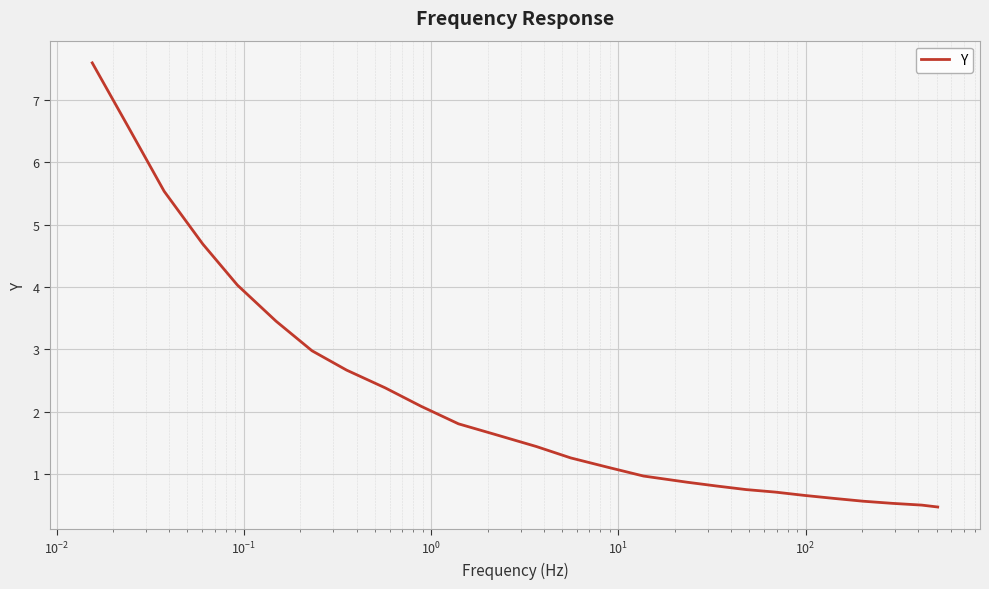

What is the difference between the maximum and minimum values?

7.1